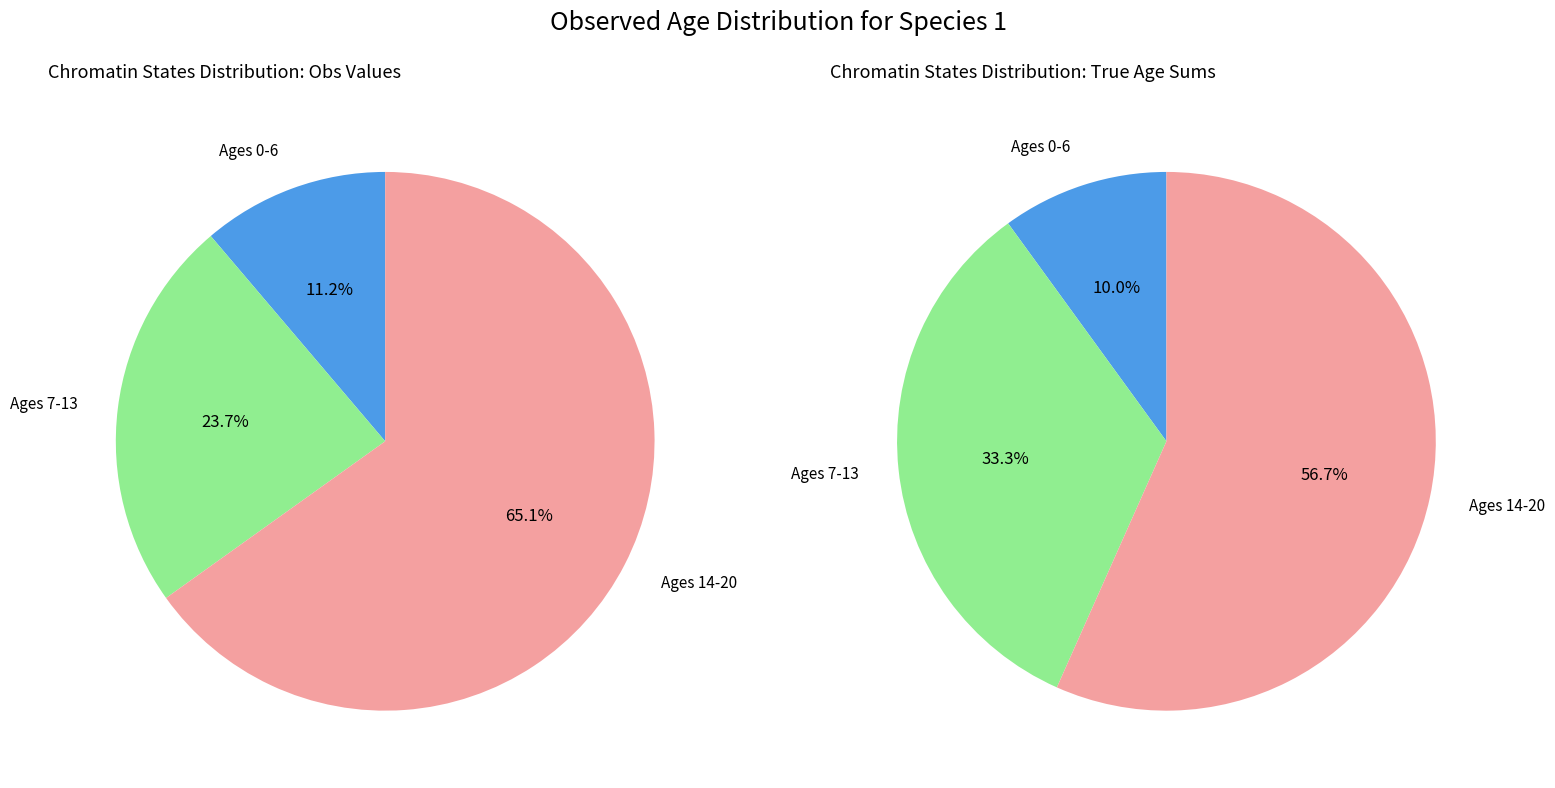

To the nearest percent, what portion does 5 represent?

10%